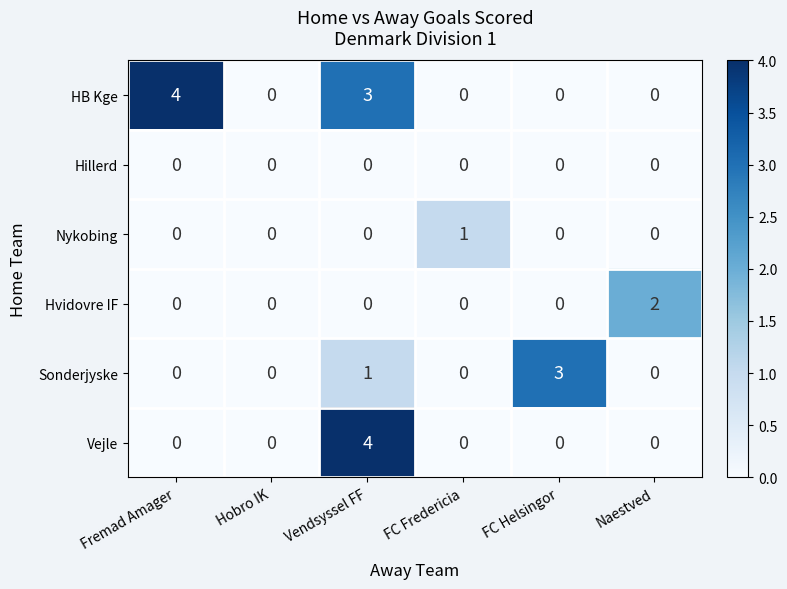

What is the total value across all series at Vendsyssel FF?

8